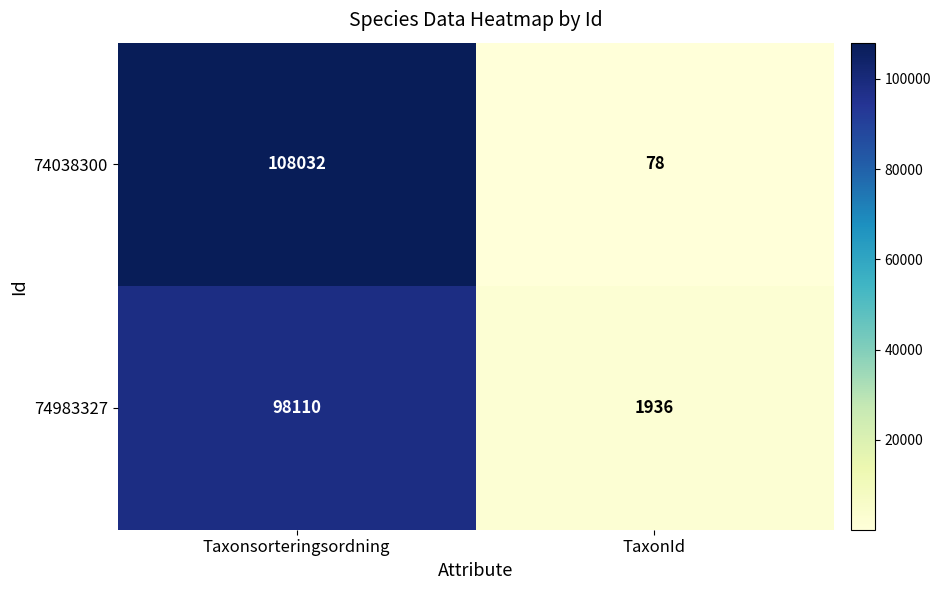

What is the smallest value displayed?

78